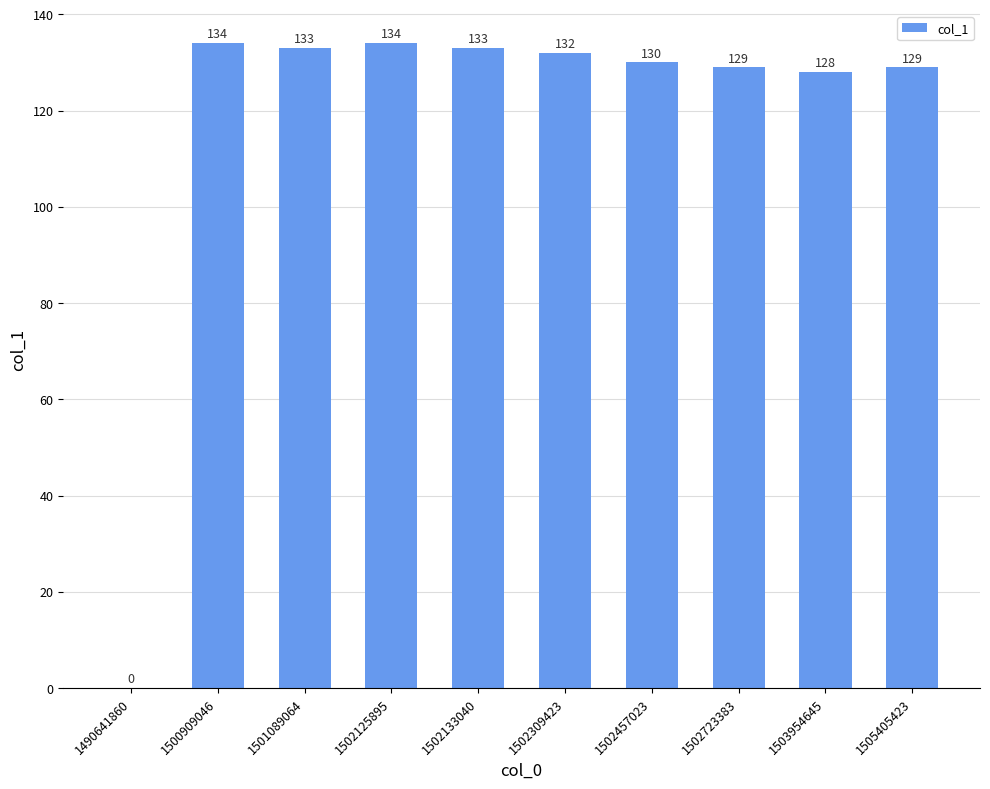

How many series are shown in this chart?

1